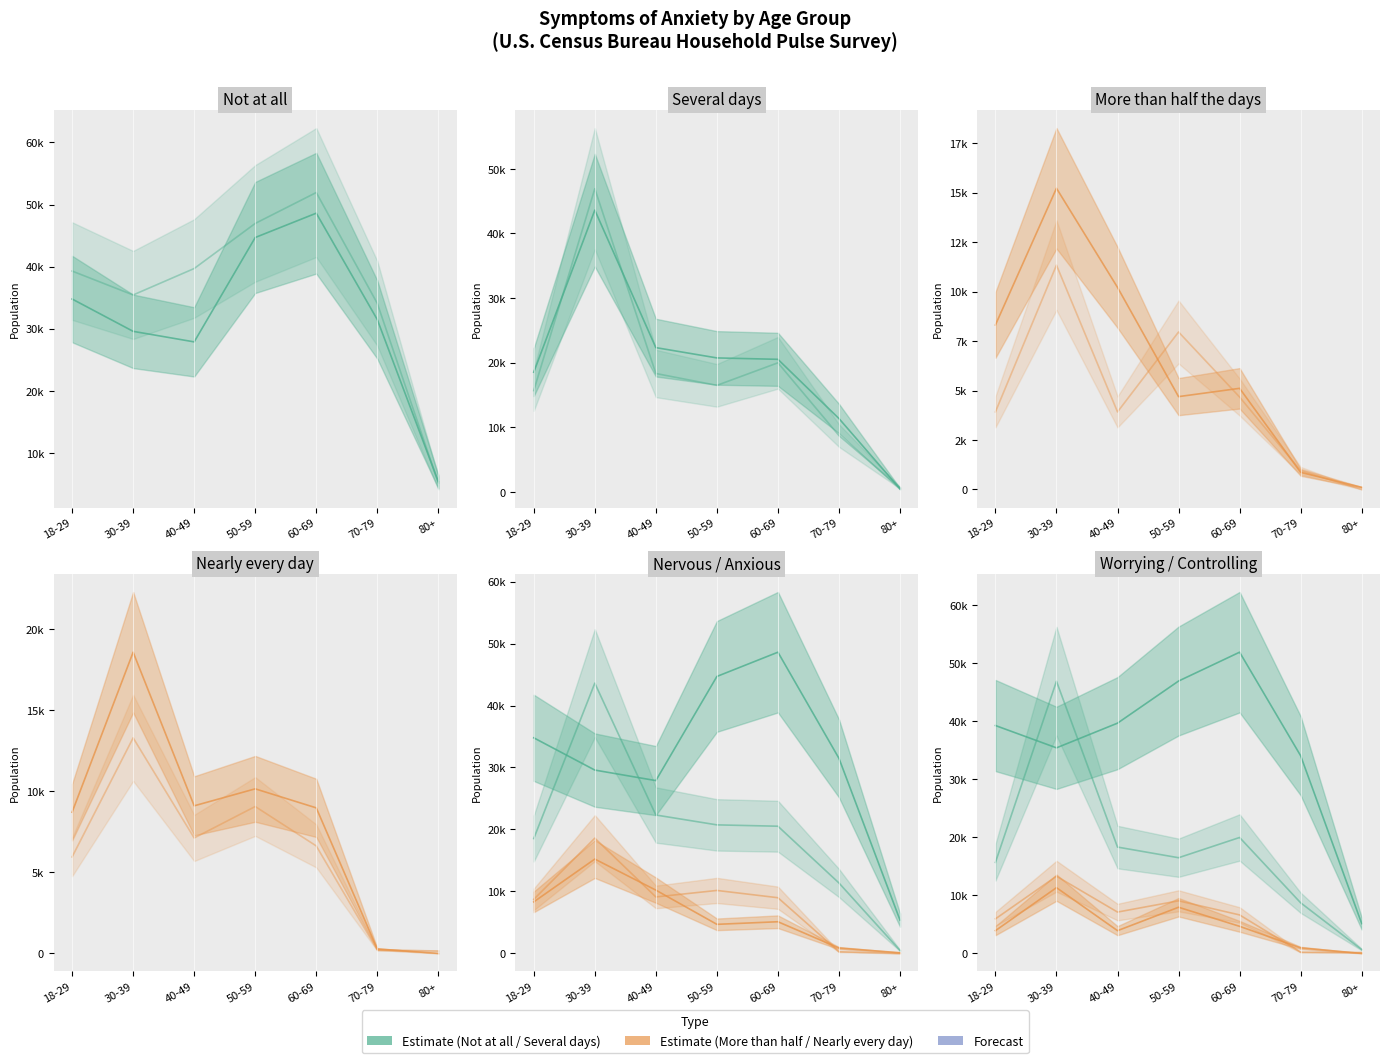

At which category does the chart reach its peak across all series?

60-69